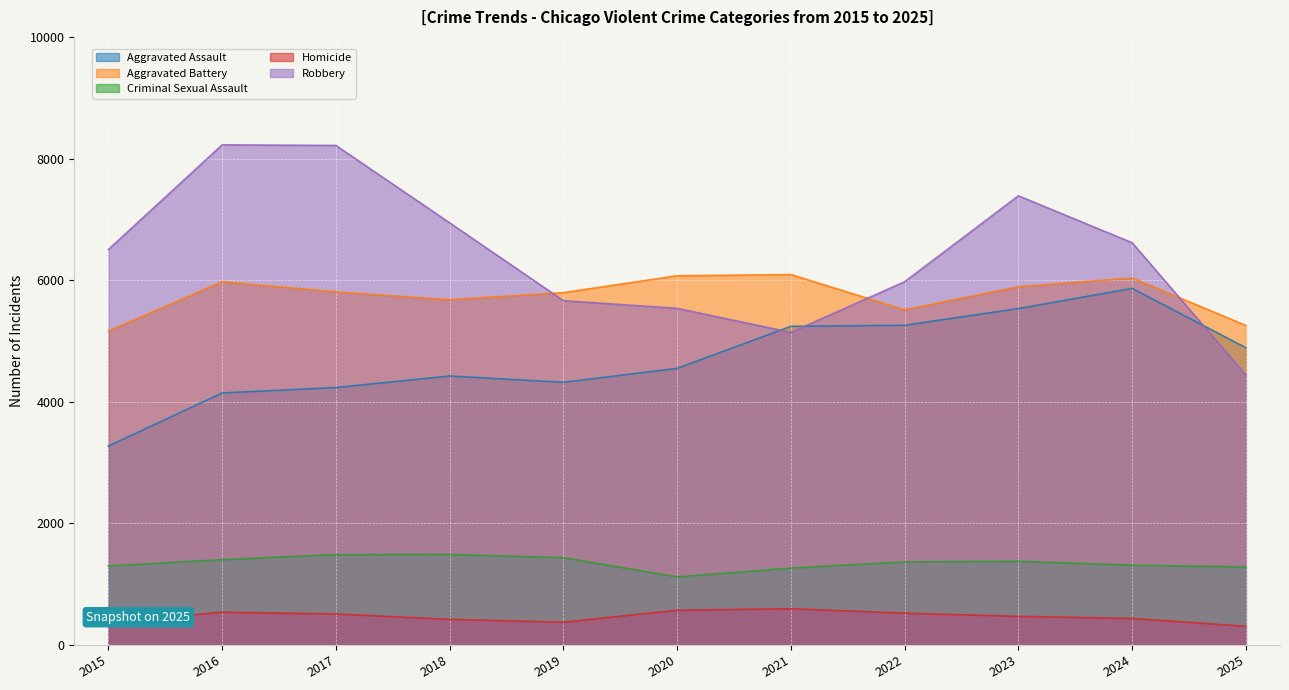

Where is the first local minimum for Criminal Sexual Assault?

2020